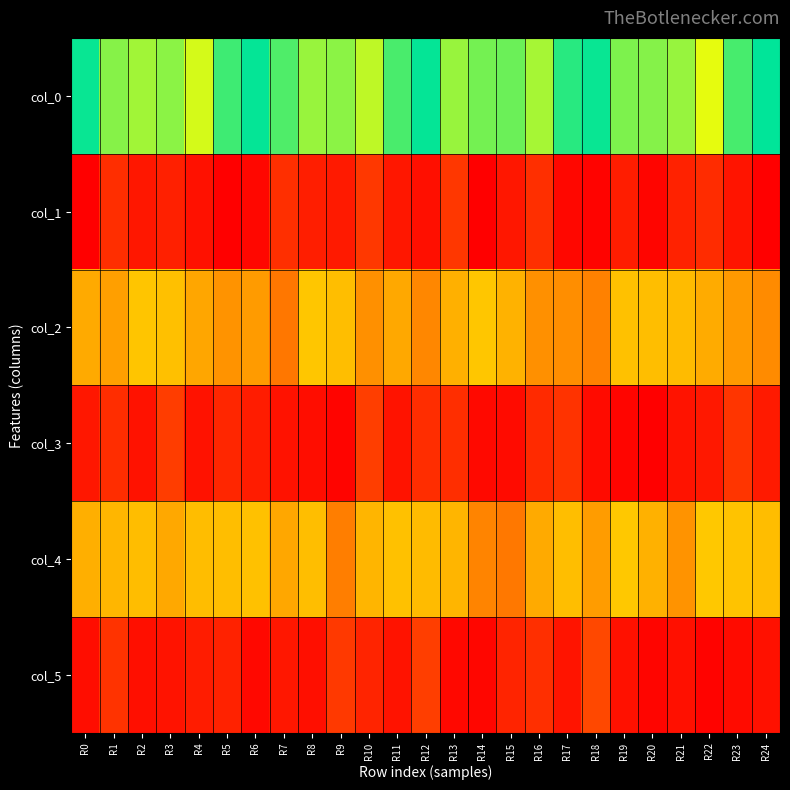

What is the total value across all series at R6?

1.8